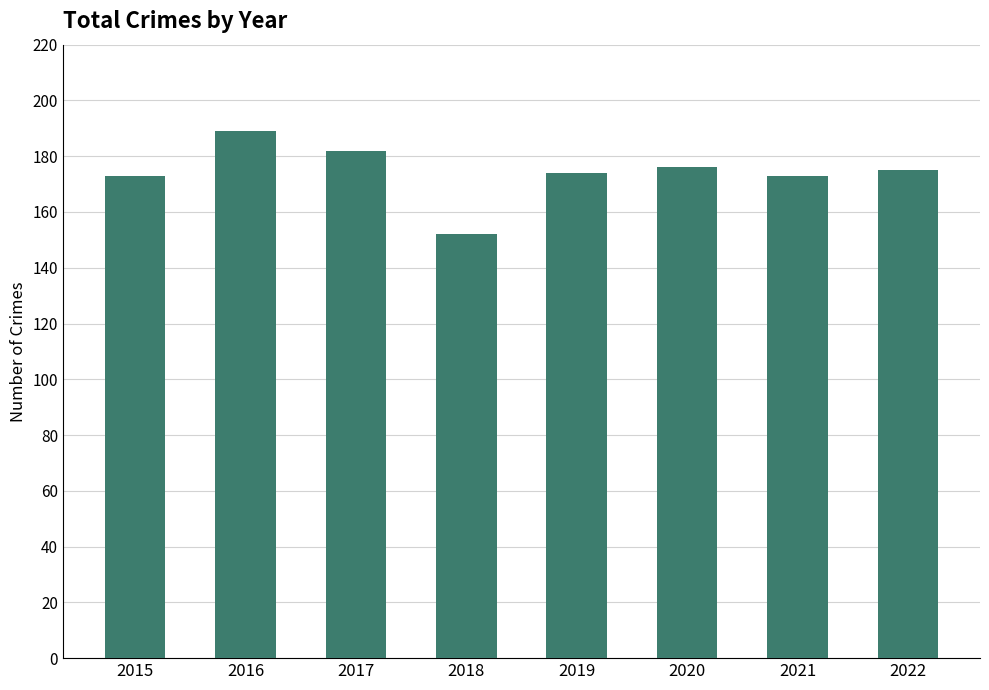

What is the ratio of the value at 2018 to the value at 2016?

0.8